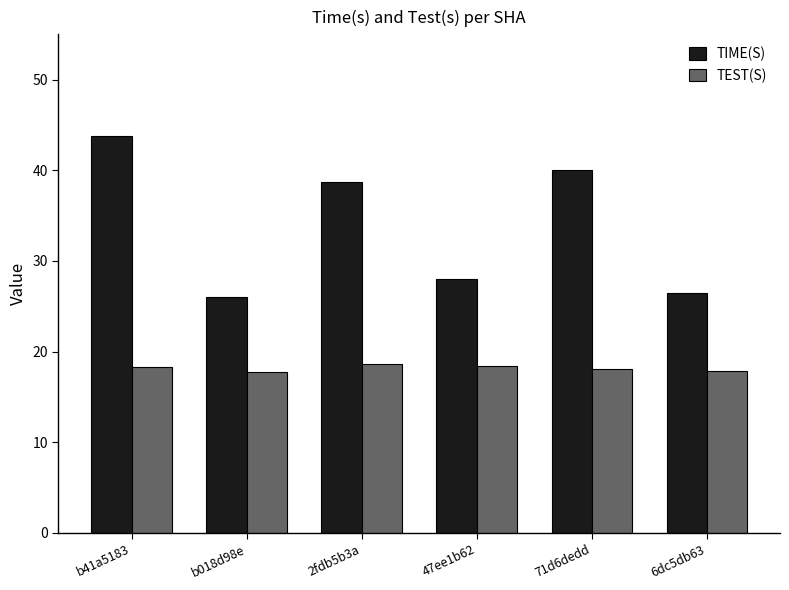

The value of TEST(S) at b018d98e is 17.7. True or false?

True